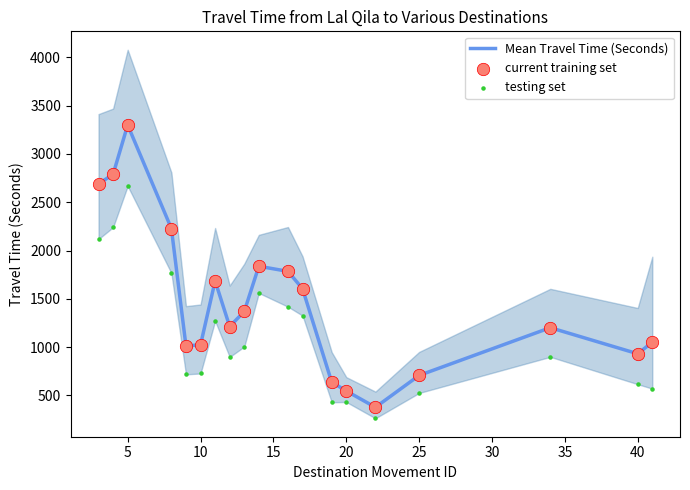

What is the maximum value for Mean Travel Time (Seconds)?

3300